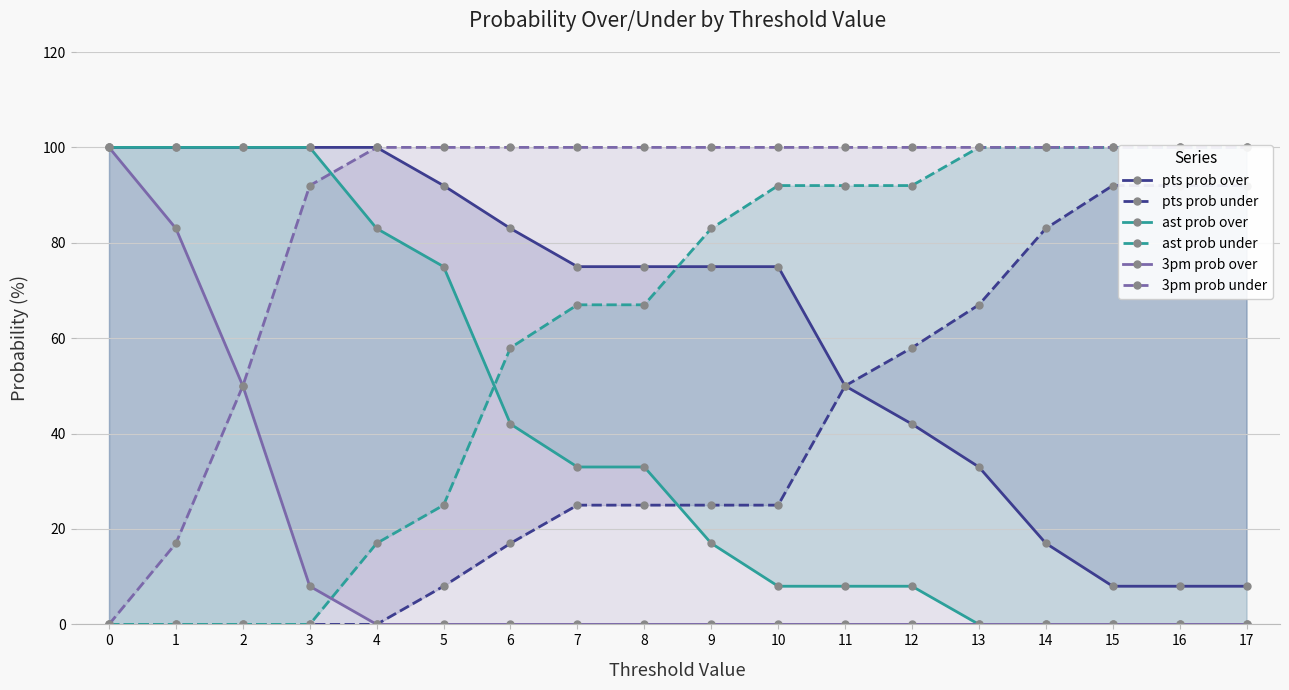

Reading left to right, what are all the values shown in this chart?

pts prob over: 0=100	1=100	2=100	3=100	4=100	5=92	6=83	7=75	8=75	9=75	10=75	11=50	12=42	13=33	14=17	15=8	16=8	17=8
pts prob under: 0=0	1=0	2=0	3=0	4=0	5=8	6=17	7=25	8=25	9=25	10=25	11=50	12=58	13=67	14=83	15=92	16=92	17=92
ast prob over: 0=100	1=100	2=100	3=100	4=83	5=75	6=42	7=33	8=33	9=17	10=8	11=8	12=8	13=0	14=0	15=0	16=0	17=0
ast prob under: 0=0	1=0	2=0	3=0	4=17	5=25	6=58	7=67	8=67	9=83	10=92	11=92	12=92	13=100	14=100	15=100	16=100	17=100
3pm prob over: 0=100	1=83	2=50	3=8	4=0	5=0	6=0	7=0	8=0	9=0	10=0	11=0	12=0	13=0	14=0	15=0	16=0	17=0
3pm prob under: 0=0	1=17	2=50	3=92	4=100	5=100	6=100	7=100	8=100	9=100	10=100	11=100	12=100	13=100	14=100	15=100	16=100	17=100